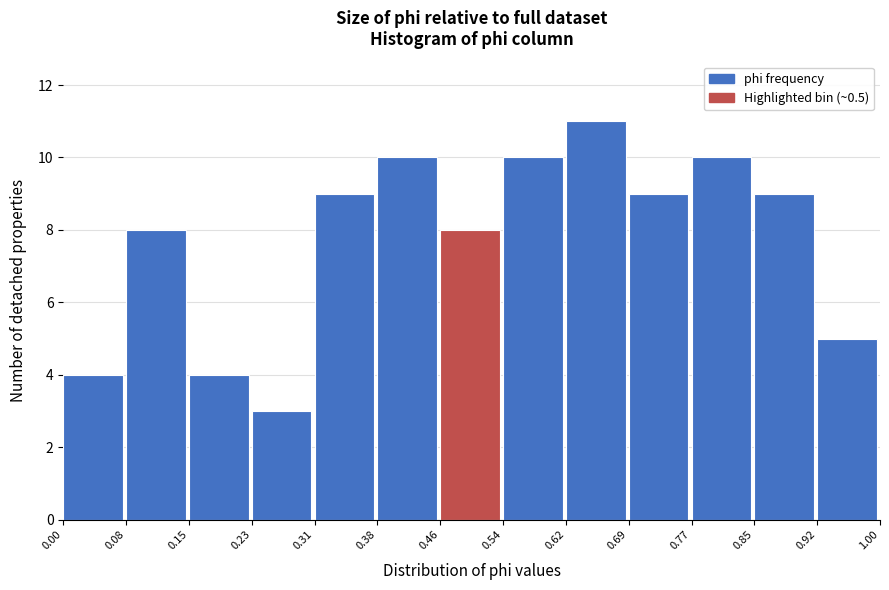

How tall is the bar that spans 0.77 to 0.85 on the x-axis? The values are not printed on the chart, so give them approximately, as read against the axis.

10